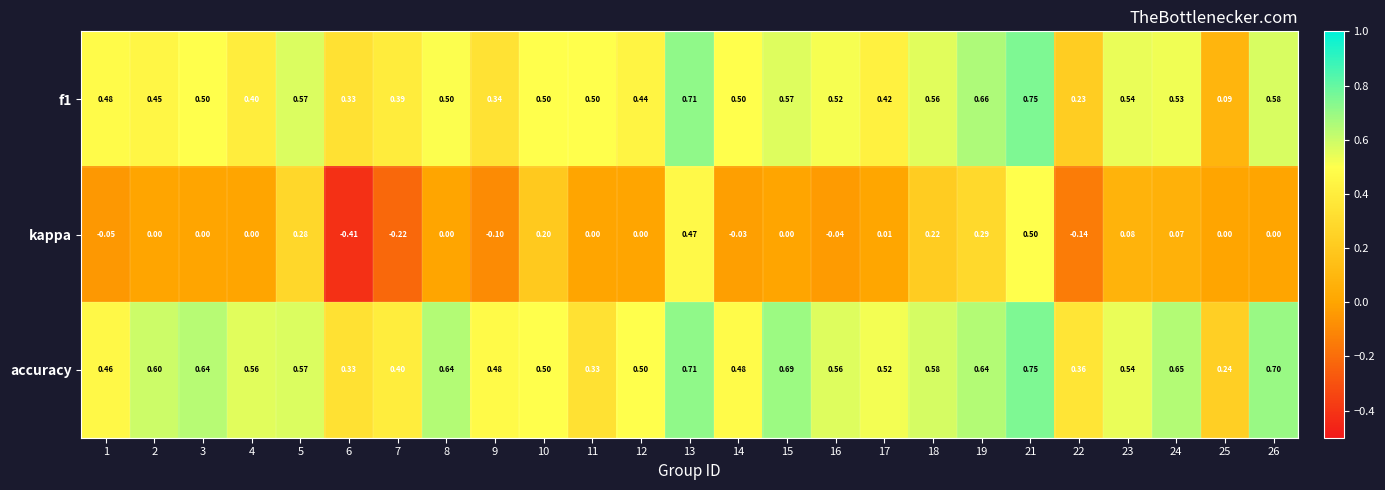

At which category does the chart reach its minimum across all series?

6